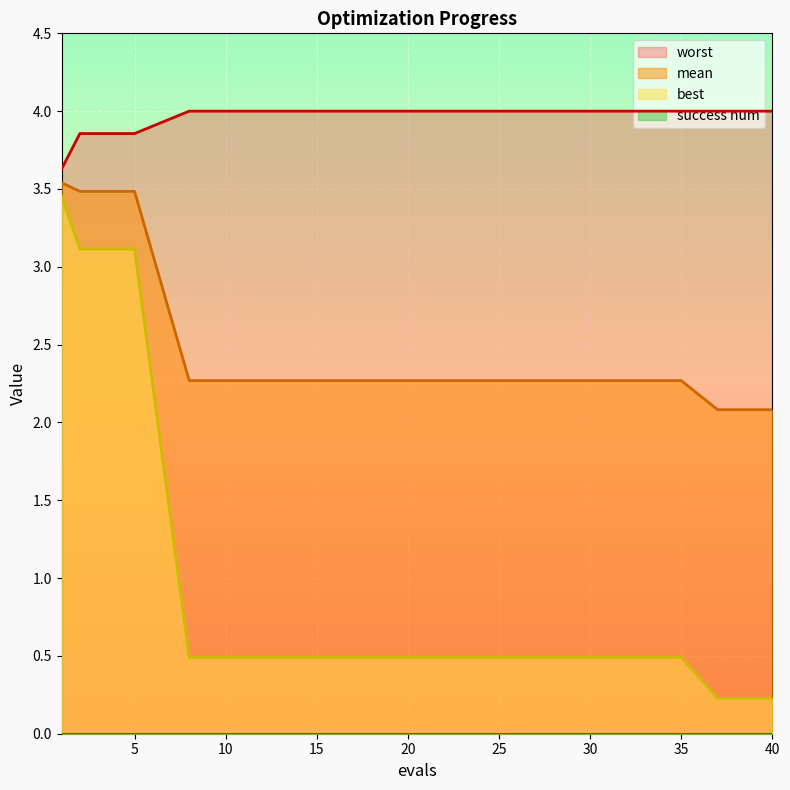

Is it true that mean equals 3.1 at 35?

False